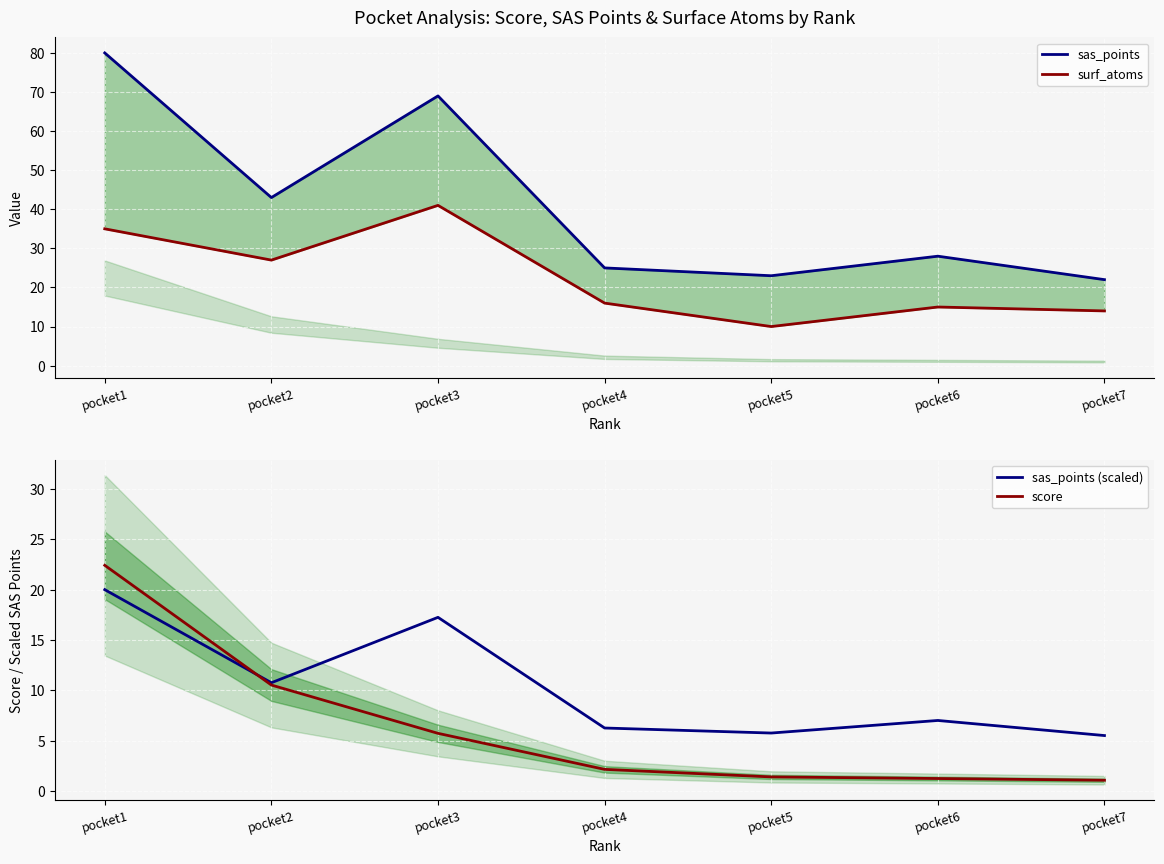

Between which two adjacent categories do sas_points (scaled) and score first intersect?

pocket1 and pocket2